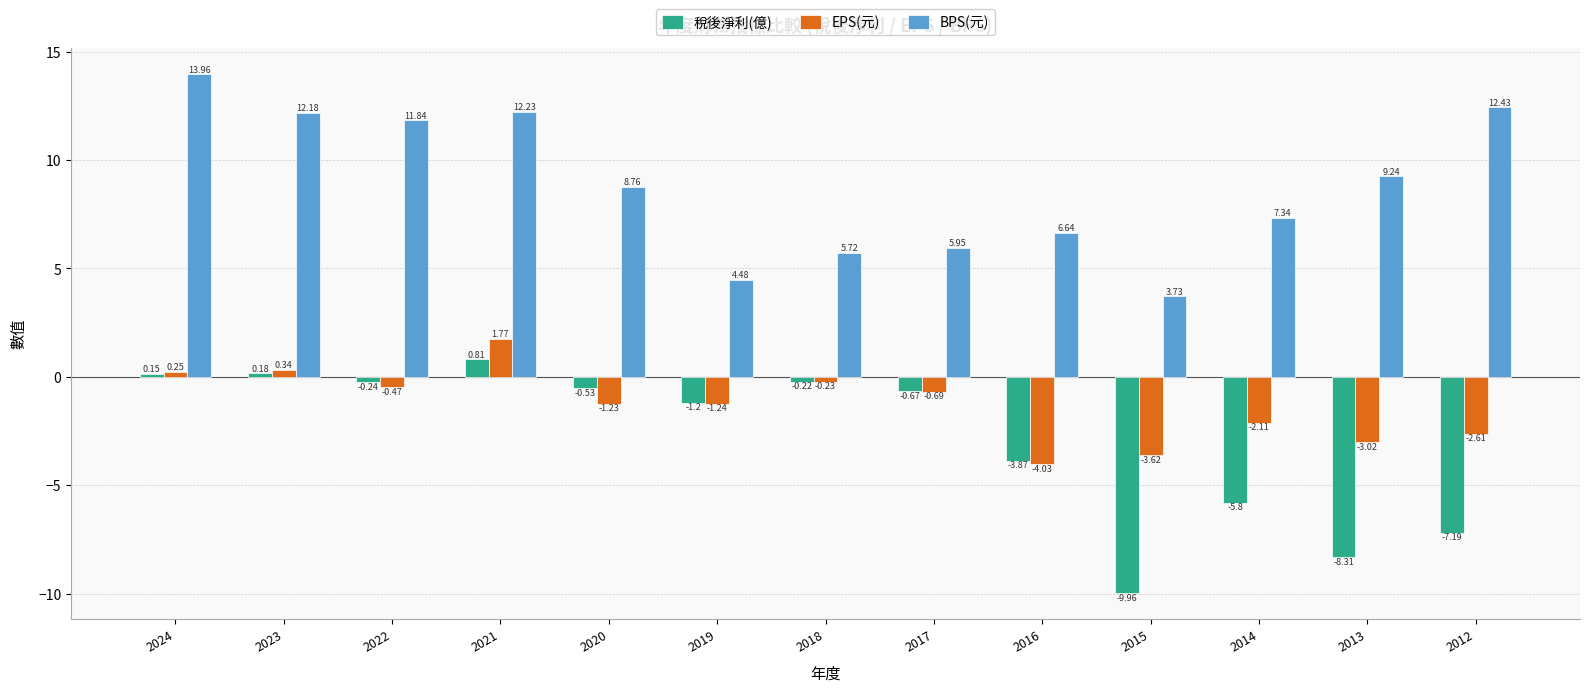

What is the total value across all series at 2014?

-0.6